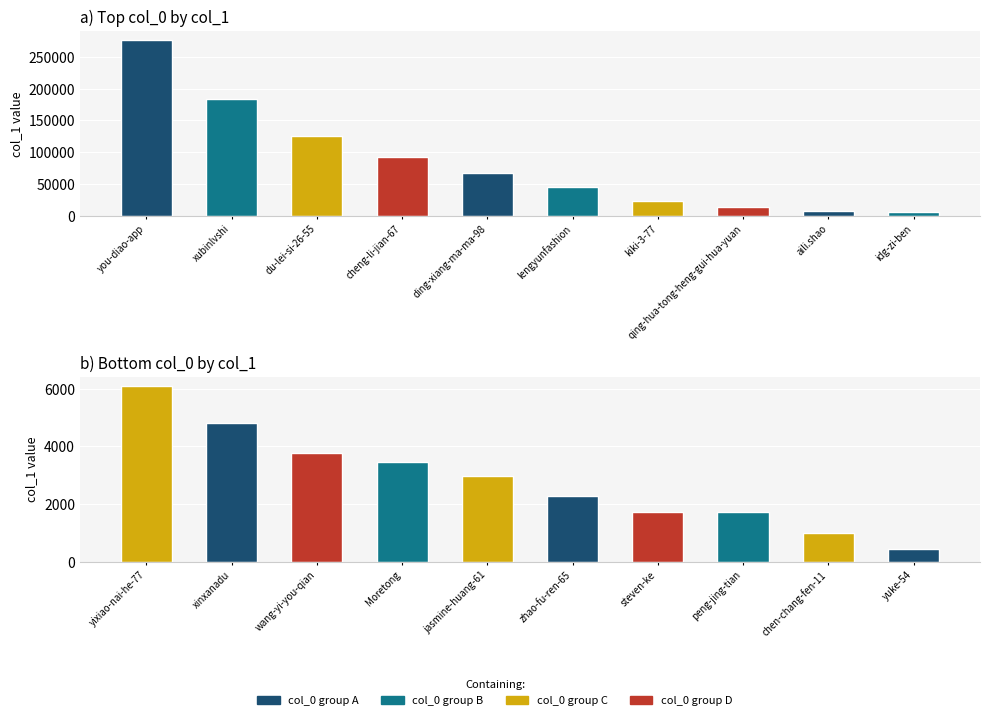

What is the value of the 2nd bar from the left?

4825